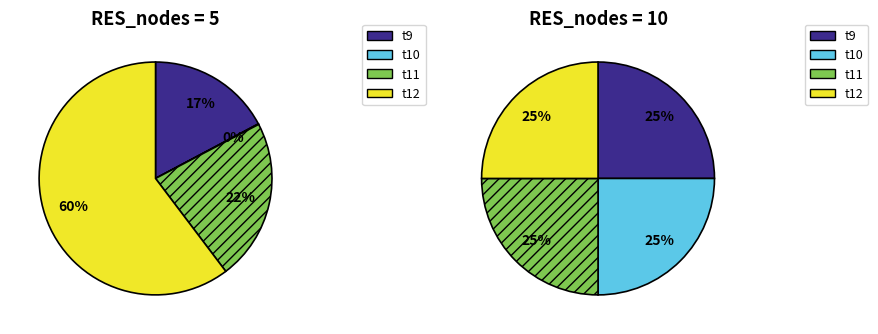

Combined, what portion of the pie is 5 and 10?

100.0%